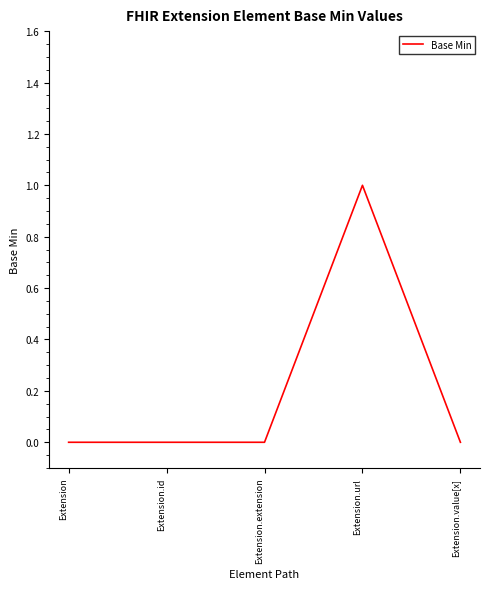

Count the number of data series in this chart.

1